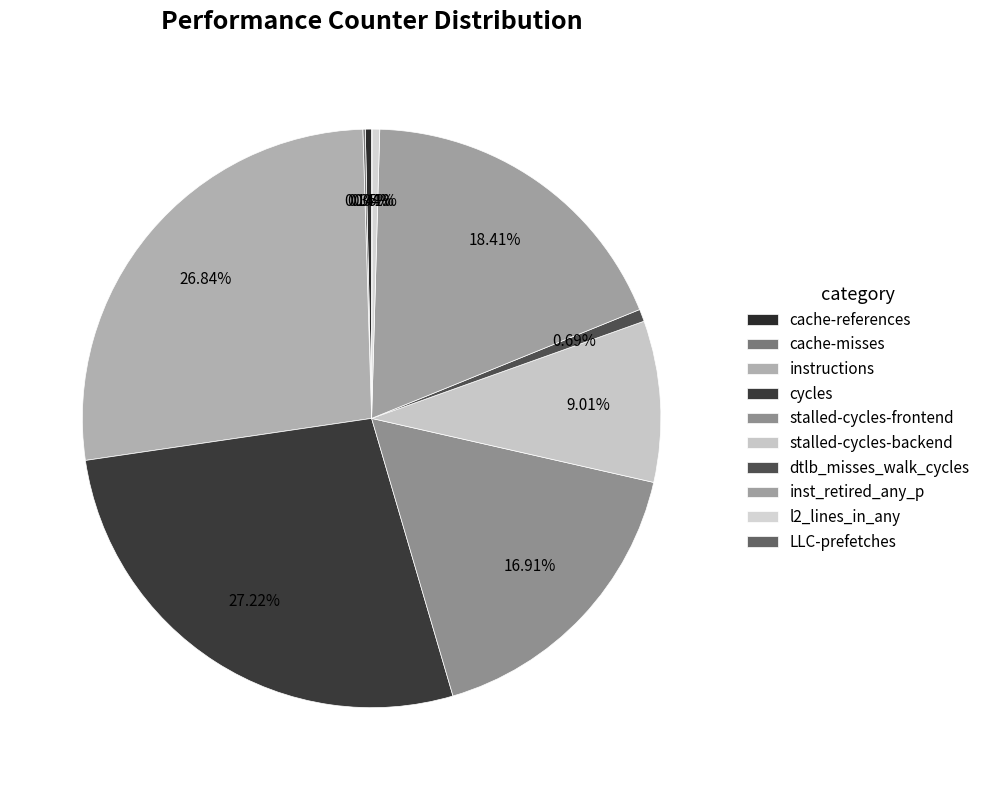

Do inst_retired_any_p and instructions together represent more than half of the pie?

No